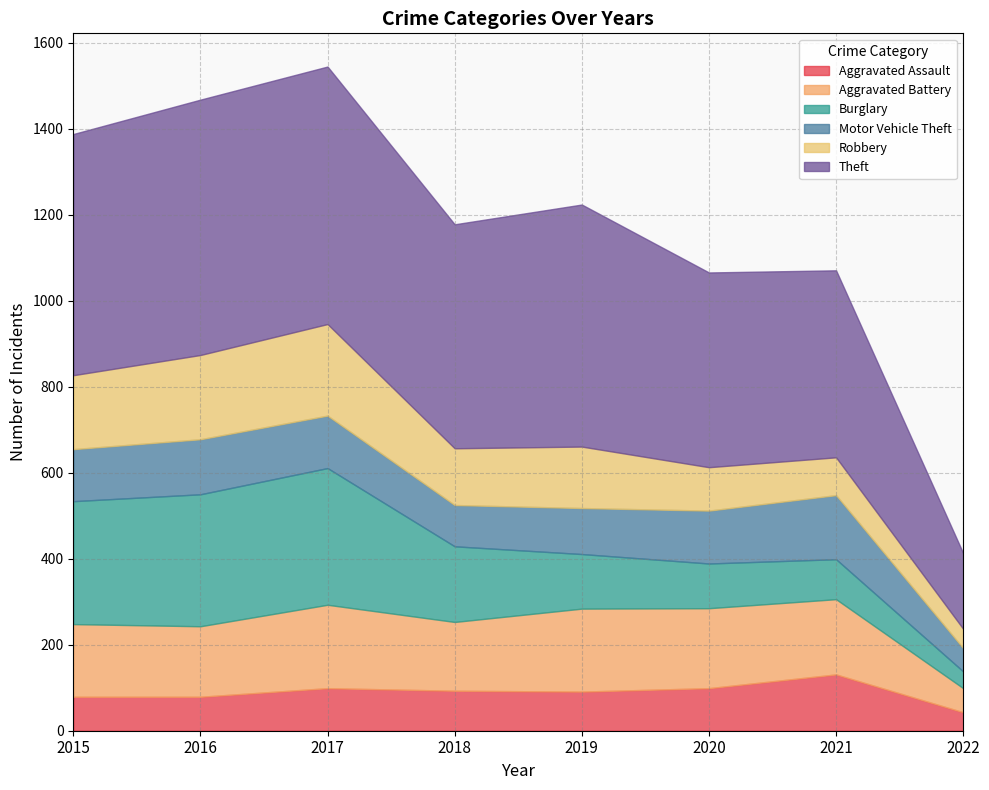

True or false: Burglary and Aggravated Battery cross at least once.

True